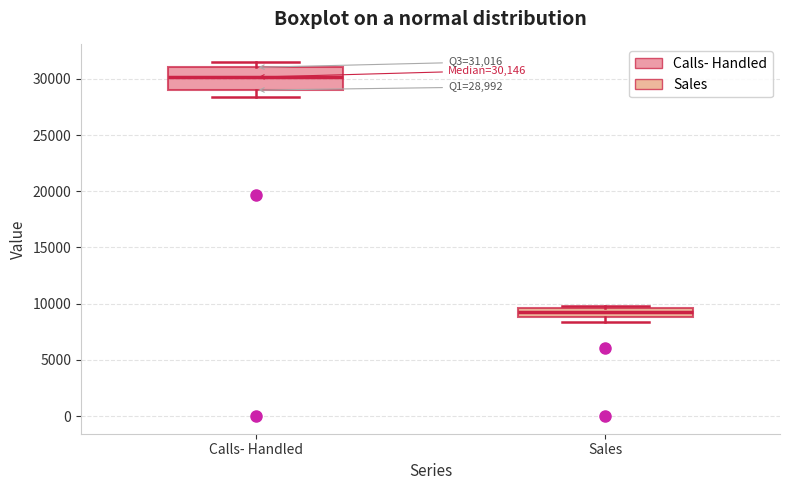

Which box has the lowest median line?

Sales